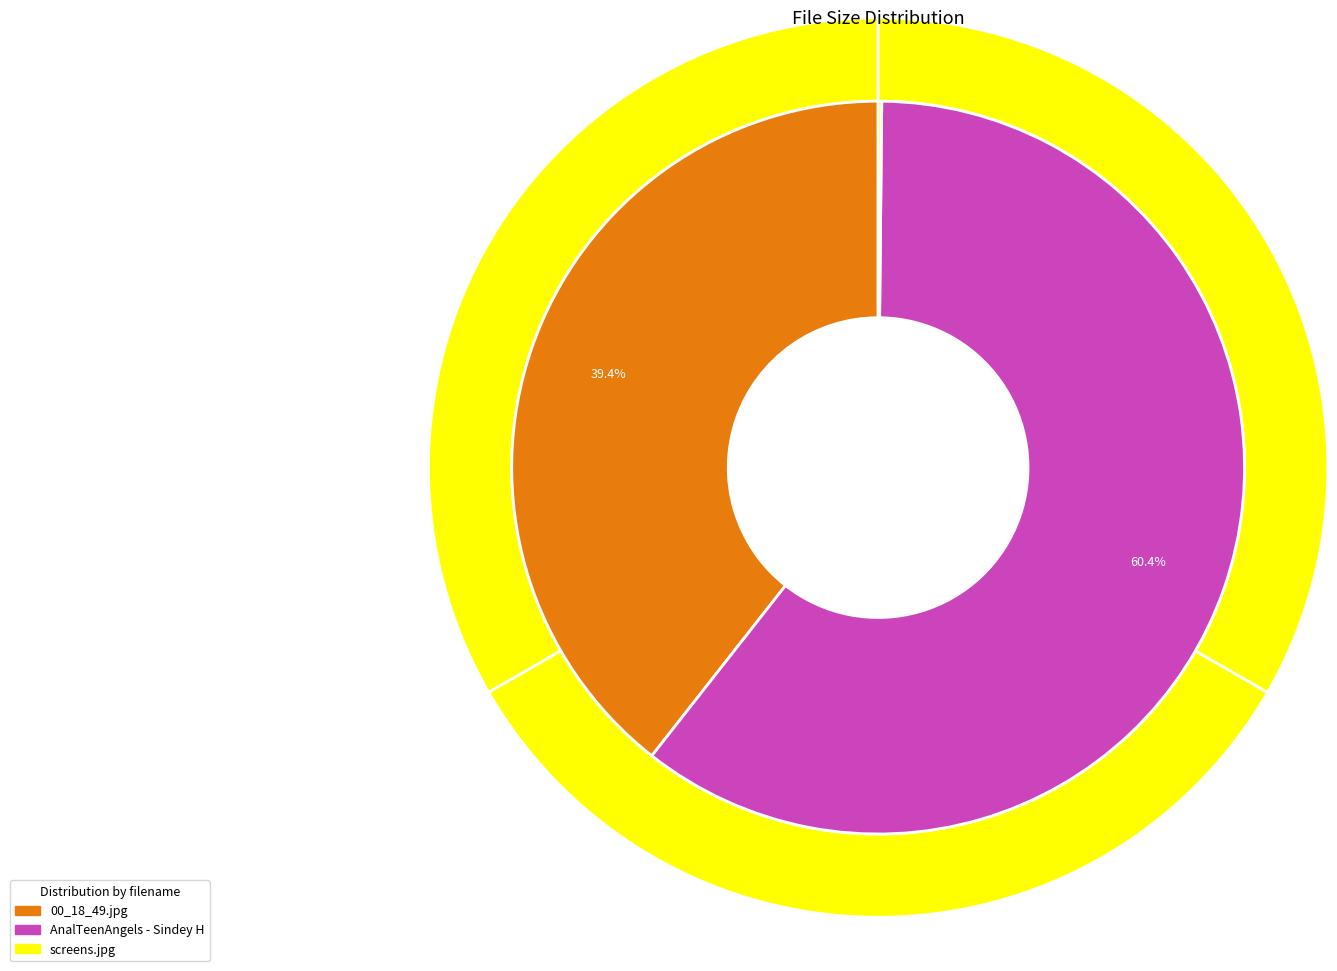

To the nearest percent, what portion does AnalTeenAngels - Sindey HD 720p.wmv represent?

60%